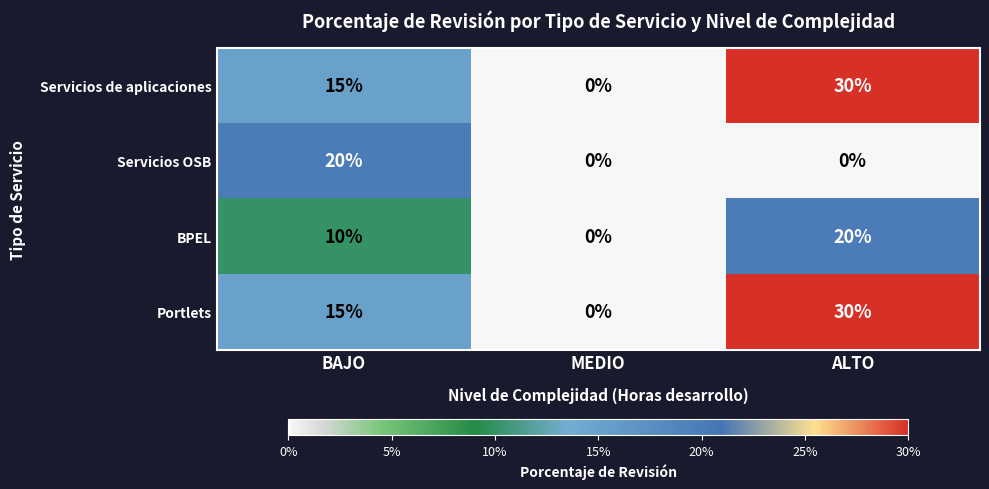

Reading right to left, list all the values displayed in this chart.

Servicios de aplicaciones: ALTO=30	MEDIO=0	BAJO=15
Servicios OSB: ALTO=0	MEDIO=0	BAJO=20
BPEL: ALTO=20	MEDIO=0	BAJO=10
Portlets: ALTO=30	MEDIO=0	BAJO=15